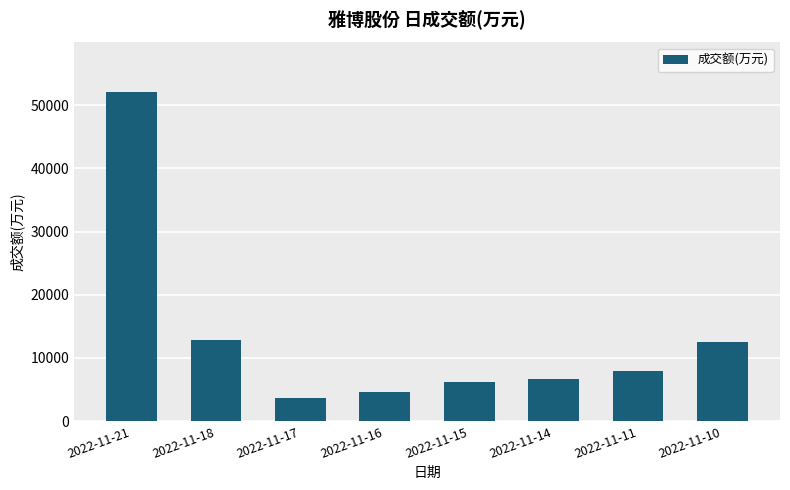

What is the change in value from 2022-11-14 to 2022-11-11?

+1178